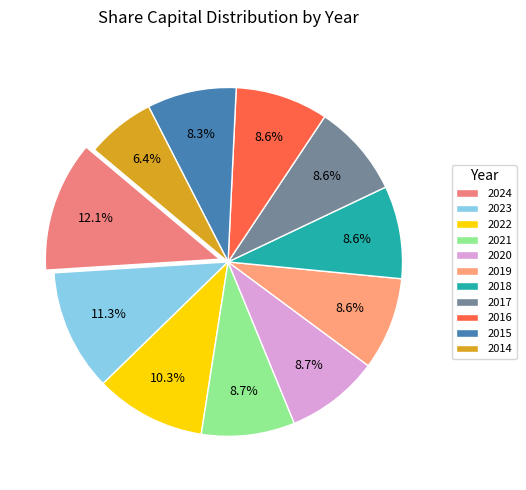

Approximately how many times larger is the value at 2017 compared to 2014?

1.4